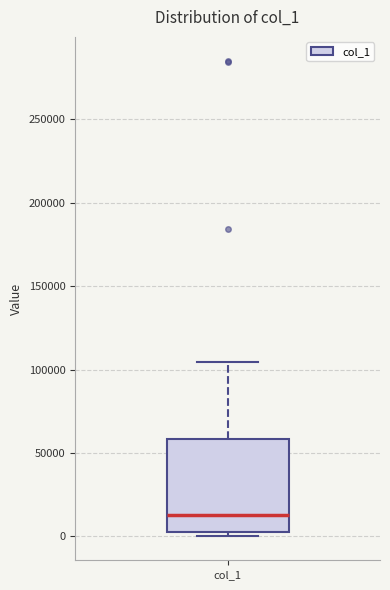

Transcribe this box plot: give where the median line is, the range the box spans, and where the two whiskers end, as read against the y-axis. The values are not printed on the chart, so give them approximately, as read against the axis.

median 15000, box 5000 to 60000, whiskers 0 to 105000